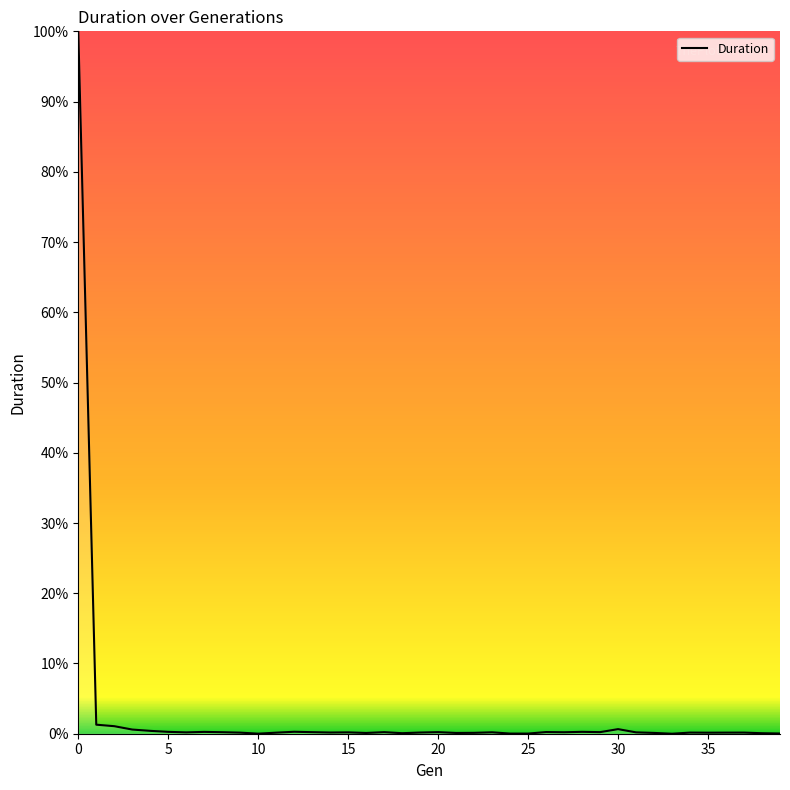

What is the difference between the maximum and minimum values?

100.0